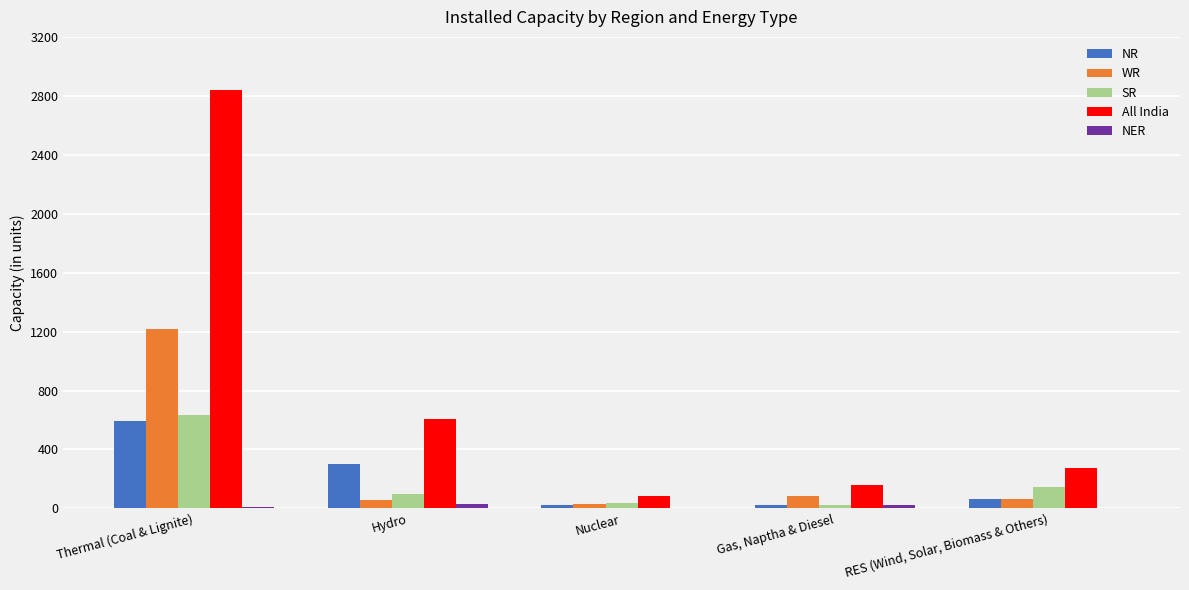

The value of All India at RES (Wind, Solar, Biomass & Others) is 276. True or false?

True